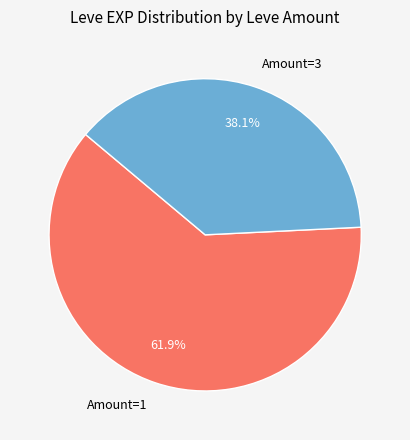

How many segments does this pie chart have?

2